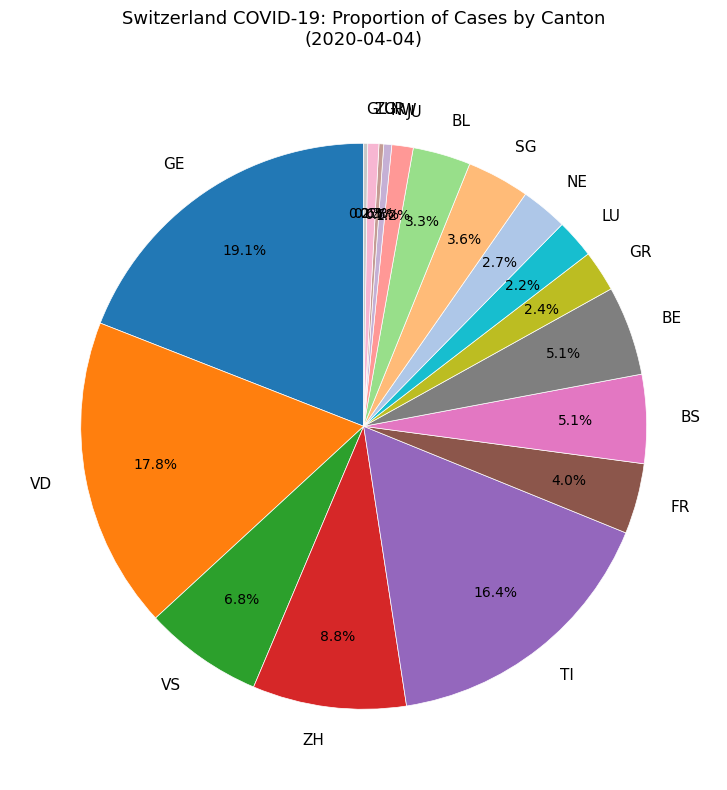

Is the sum of NE and BL greater than half?

No